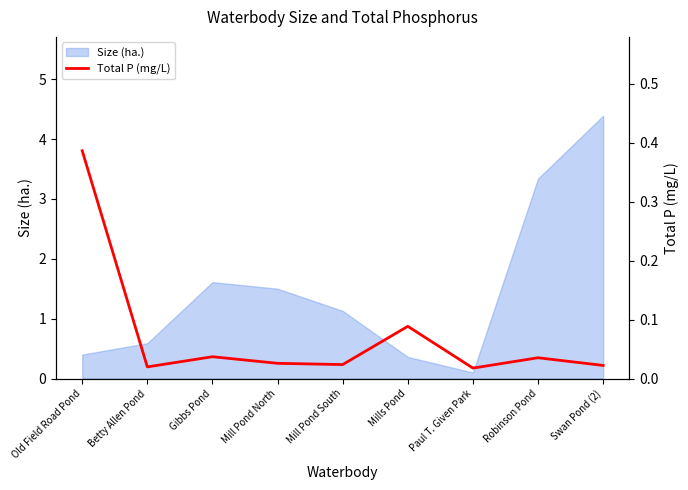

The value of Size (ha.) at Robinson Pond is 1.1. True or false?

False